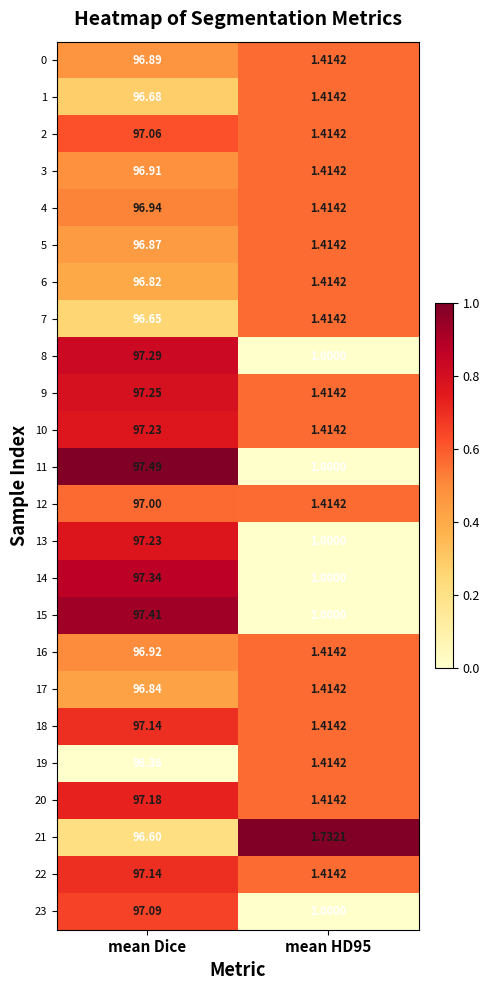

What is the greatest value displayed?

97.5